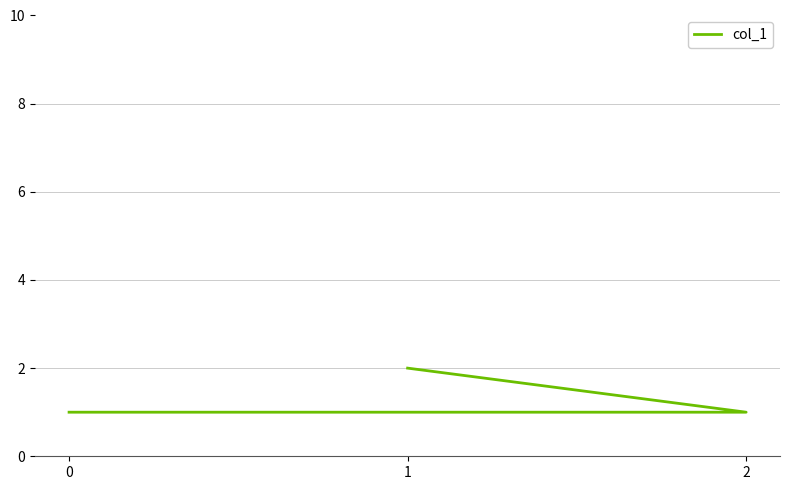

Reading left to right, transcribe all the data shown in this chart.

0=1	2=1	1=2